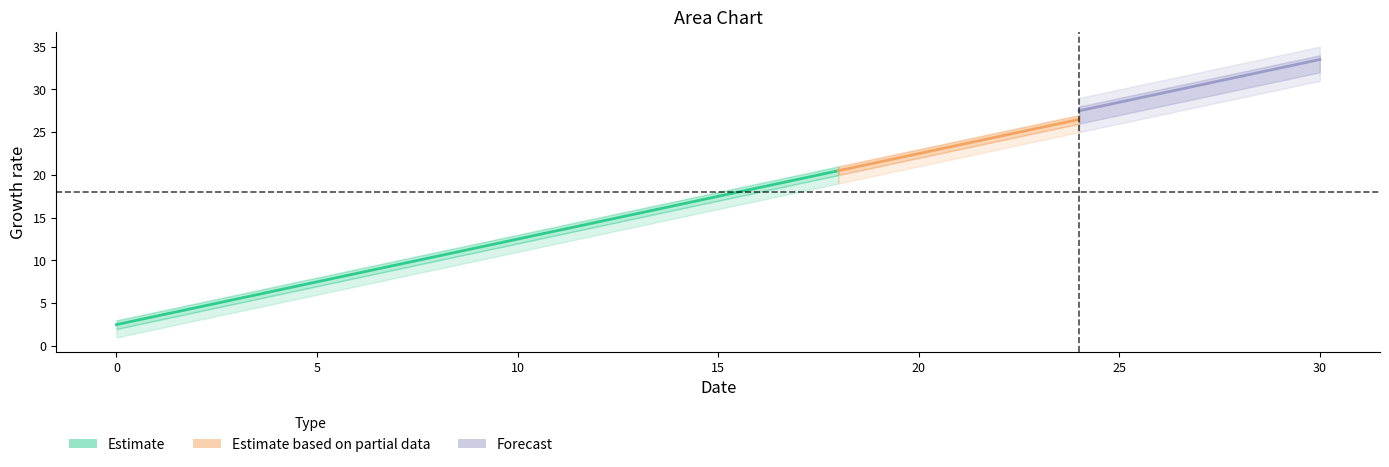

Is it true that col_3 equals 37 at 24?

False